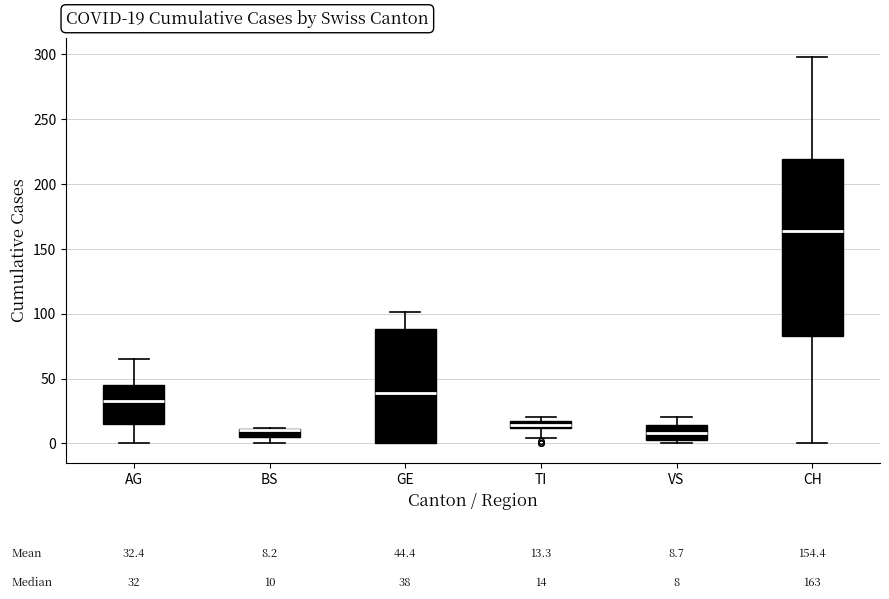

Which box is the tallest, from its lower edge to its upper edge?

CH